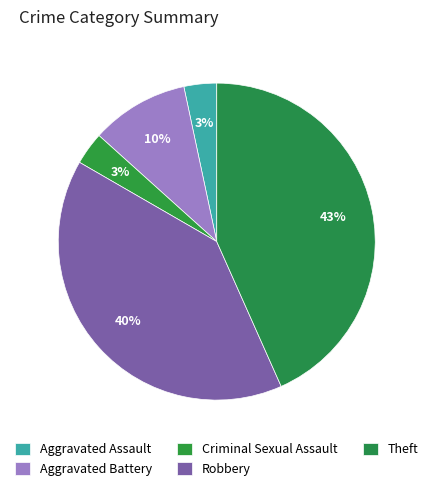

What portion of the pie excludes Aggravated Assault?

96.2%